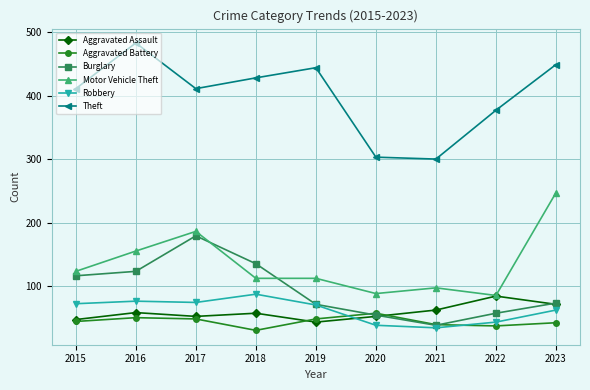

True or false: Robbery and Aggravated Battery intersect in this chart.

True